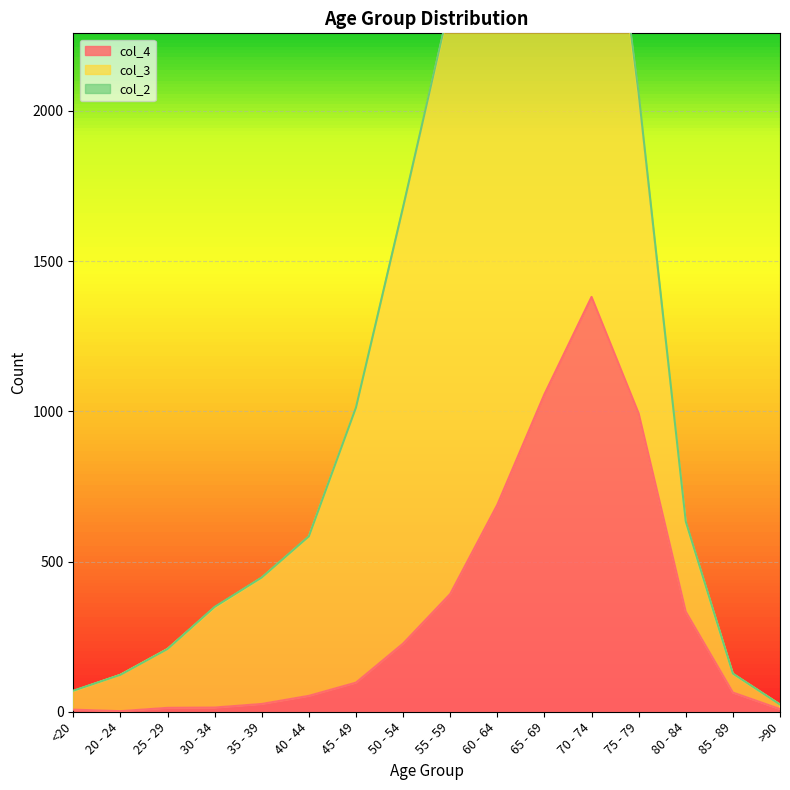

What is the total value across all series at 20 - 24?

123